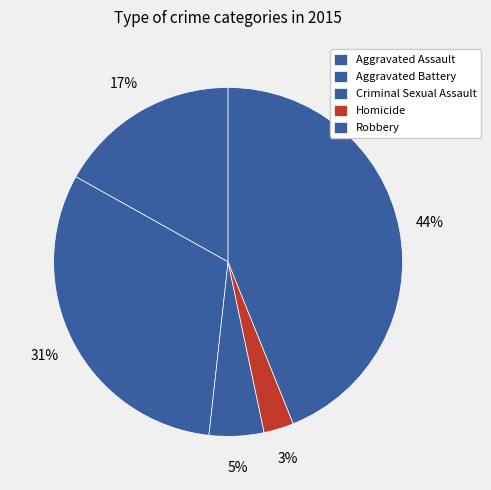

Which slice is the smallest?

Homicide